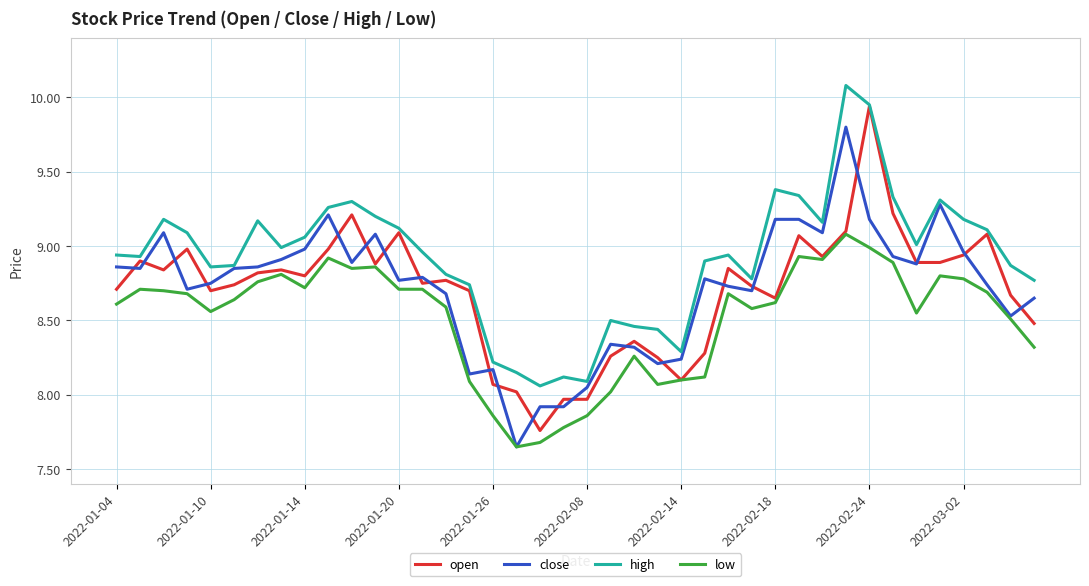

True or false: low and high intersect in this chart.

False